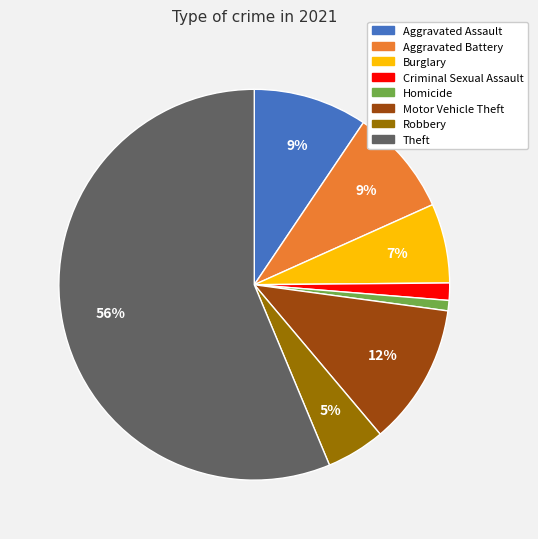

Is there a majority slice in this chart?

Yes